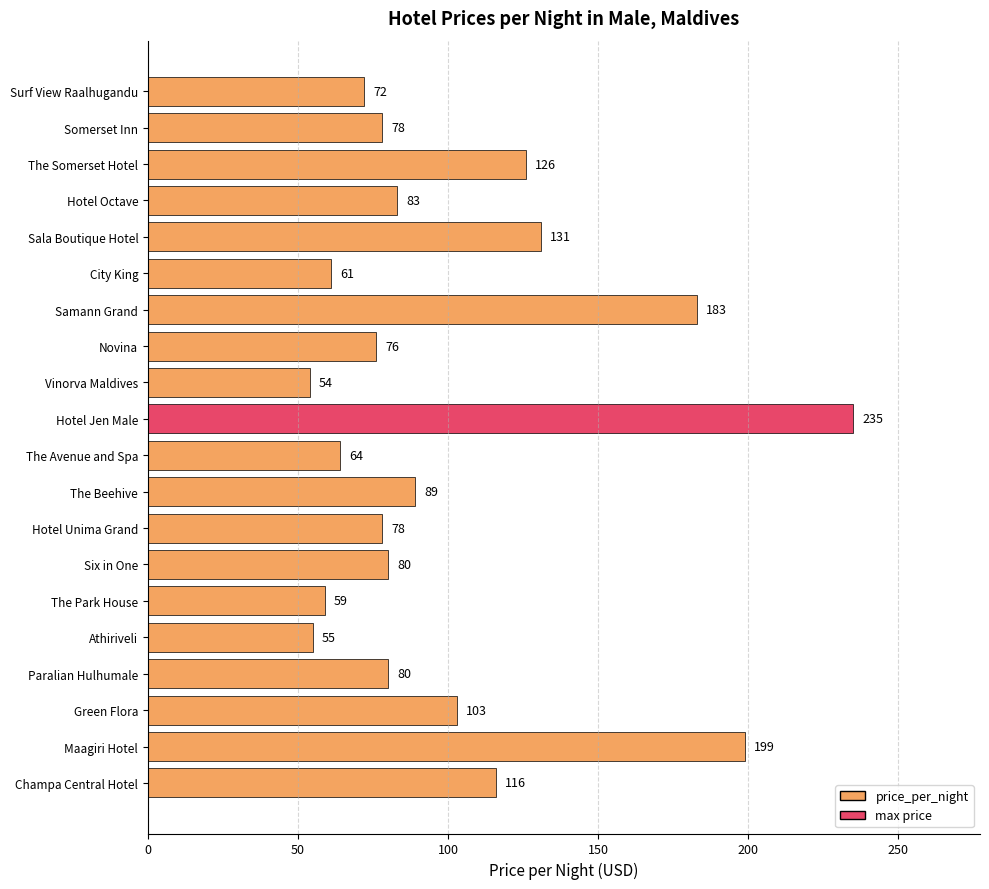

At which label is the value closest to 144?

Sala Boutique Hotel